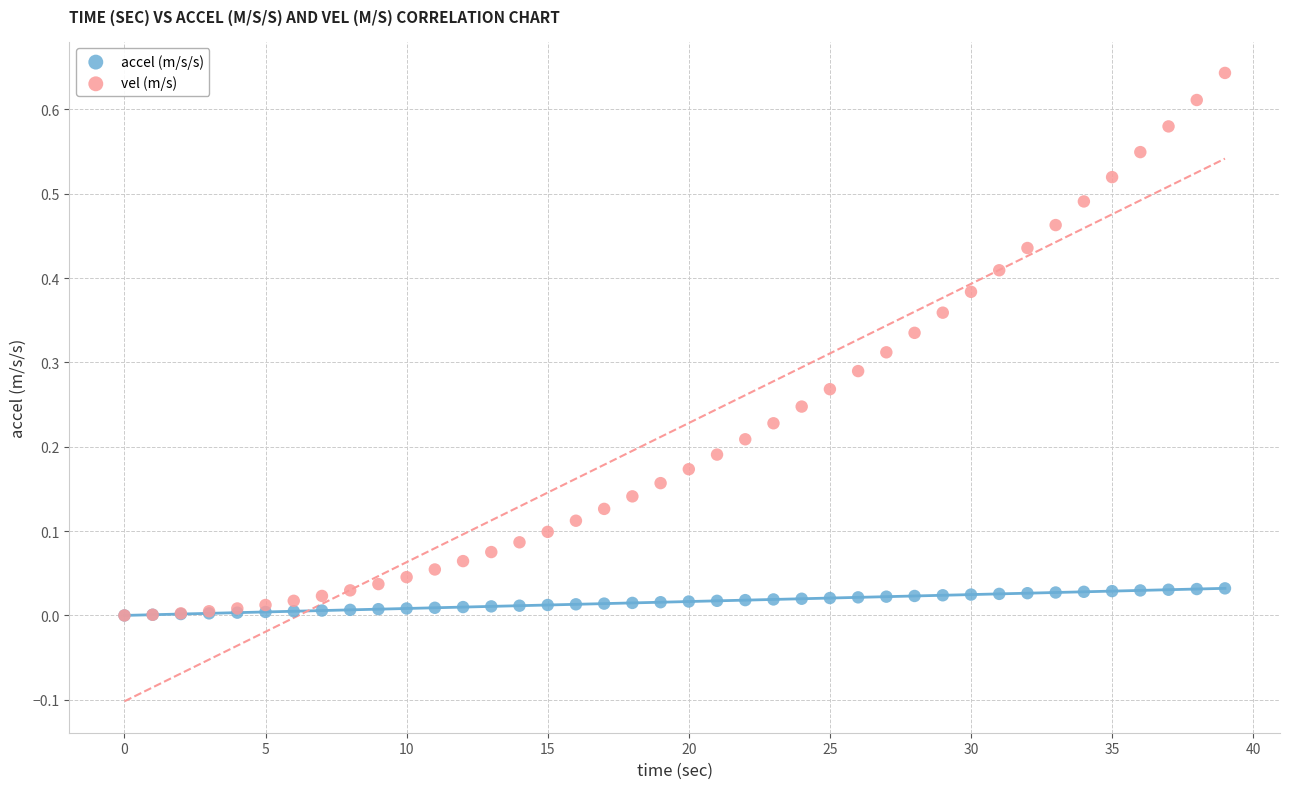

What are all the series names shown in the legend?

accel (m/s/s), vel (m/s)